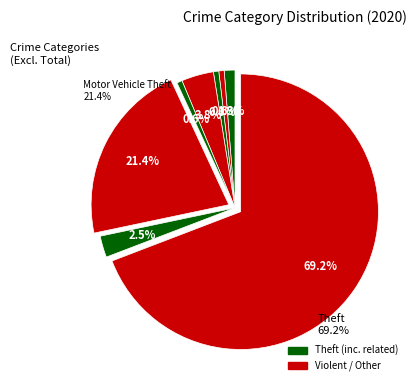

To the nearest percent, what is the combined percentage of Criminal Sexual Assault and Aggravated Battery?

1%